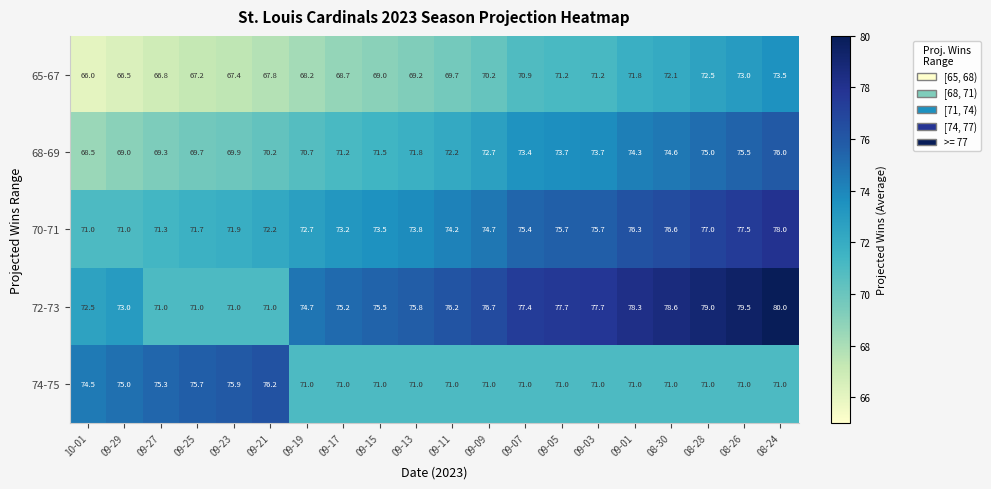

At which category is the sum across all series the highest?

08-24